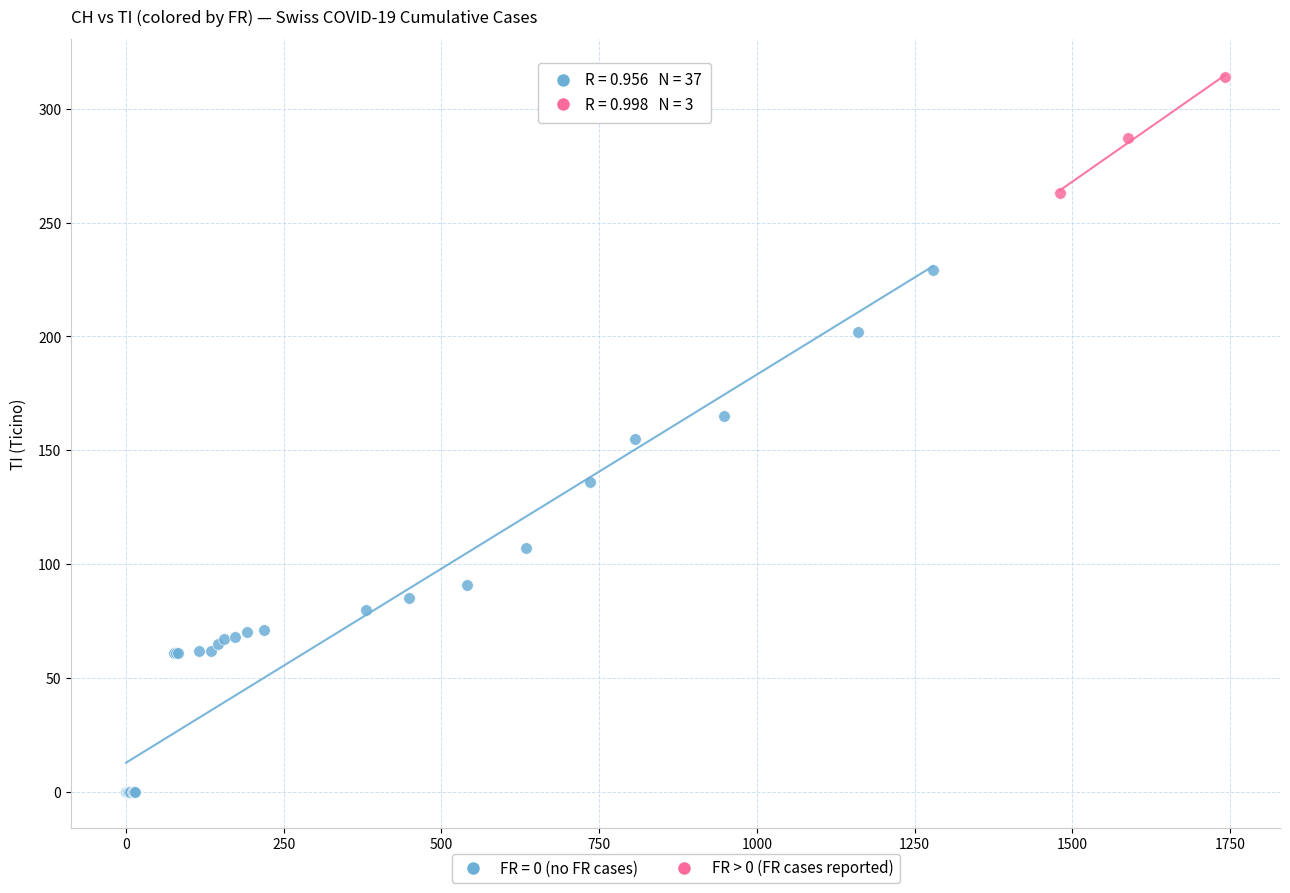

Which series contains the lowest Y value?

FR = 0 (no FR cases)